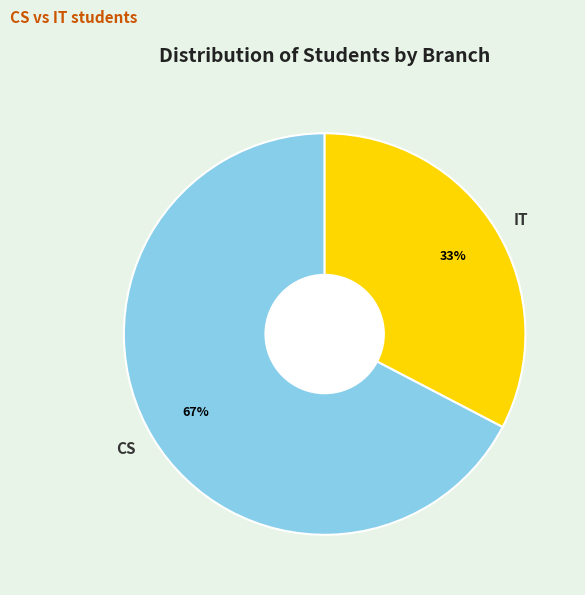

Which category has the biggest portion of the pie?

CS